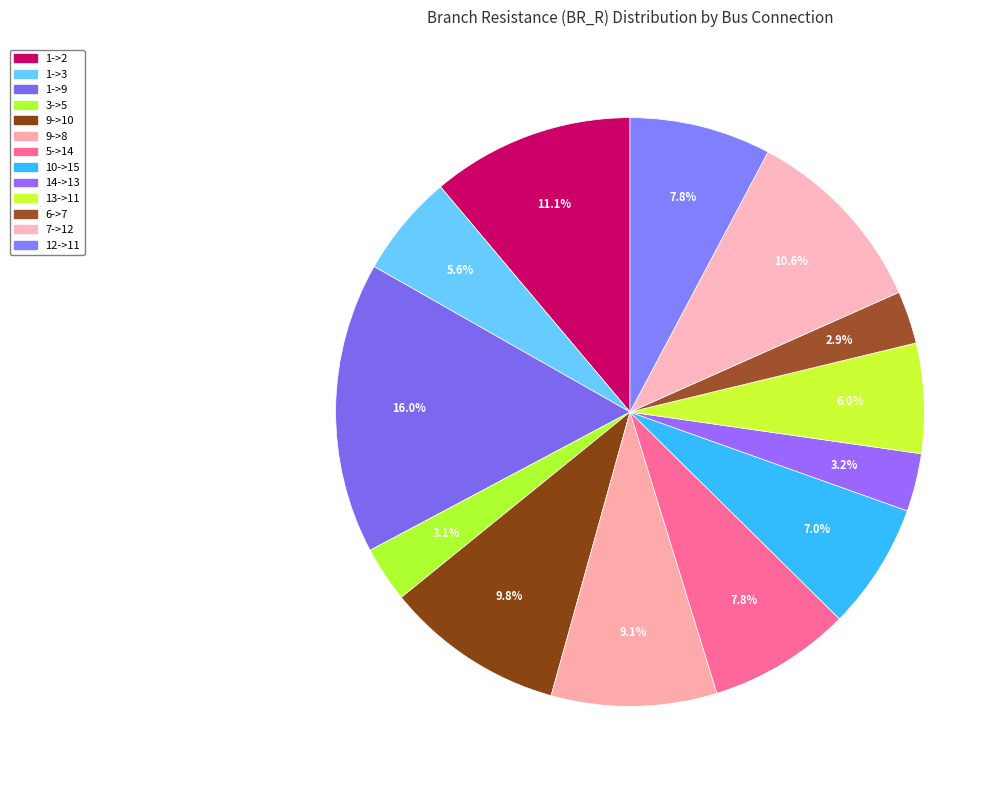

Does 9->8 represent more than half of the total?

No